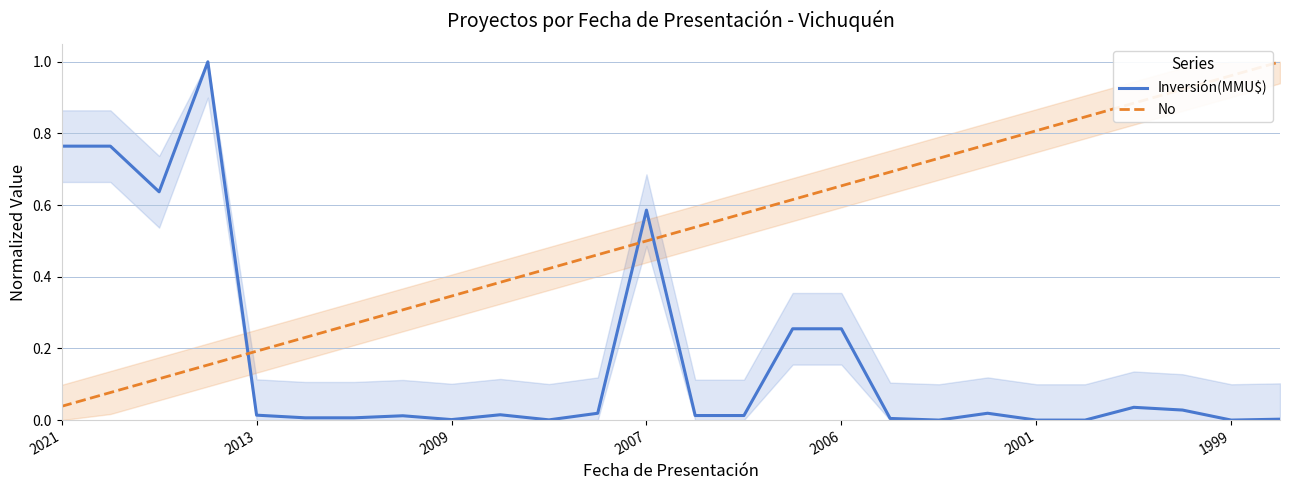

Is it true that Inversión(MMU$) equals 0.0 at 2009?

True